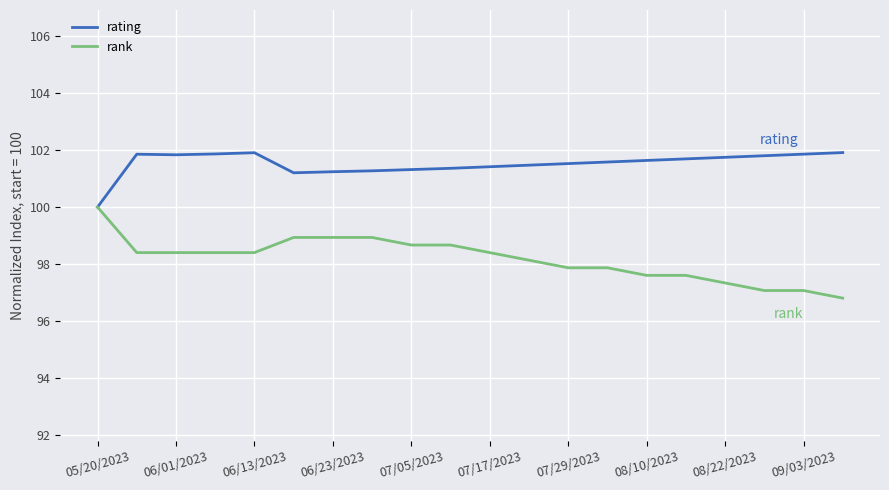

Which series has the largest range (max minus min)?

rank